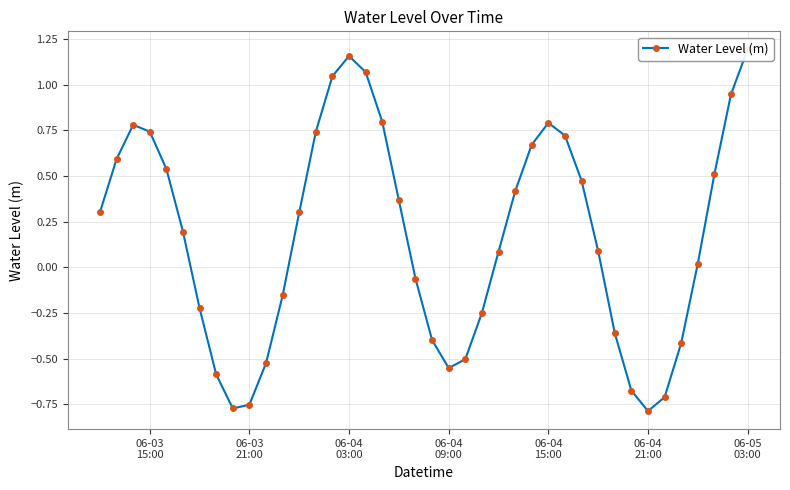

The value at 19 is -0.0. True or false?

False